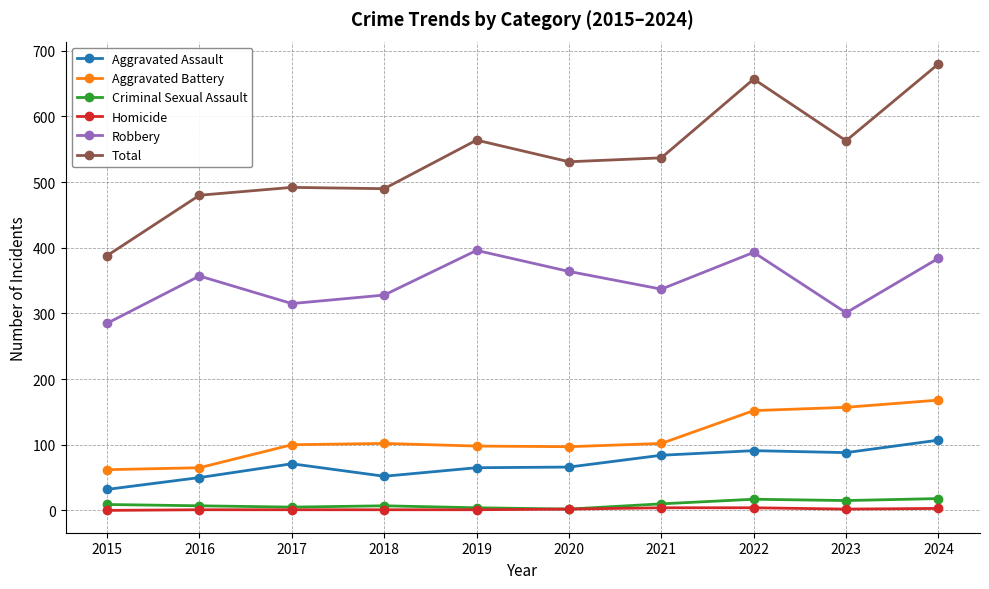

What is the sum of all Criminal Sexual Assault values?

94